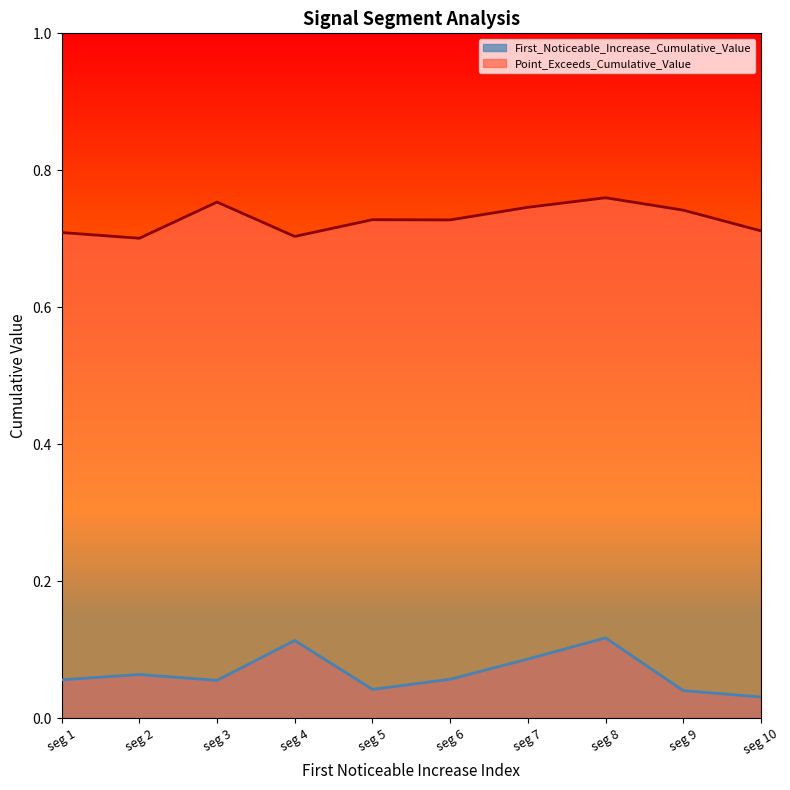

How many distinct data groups are displayed?

2